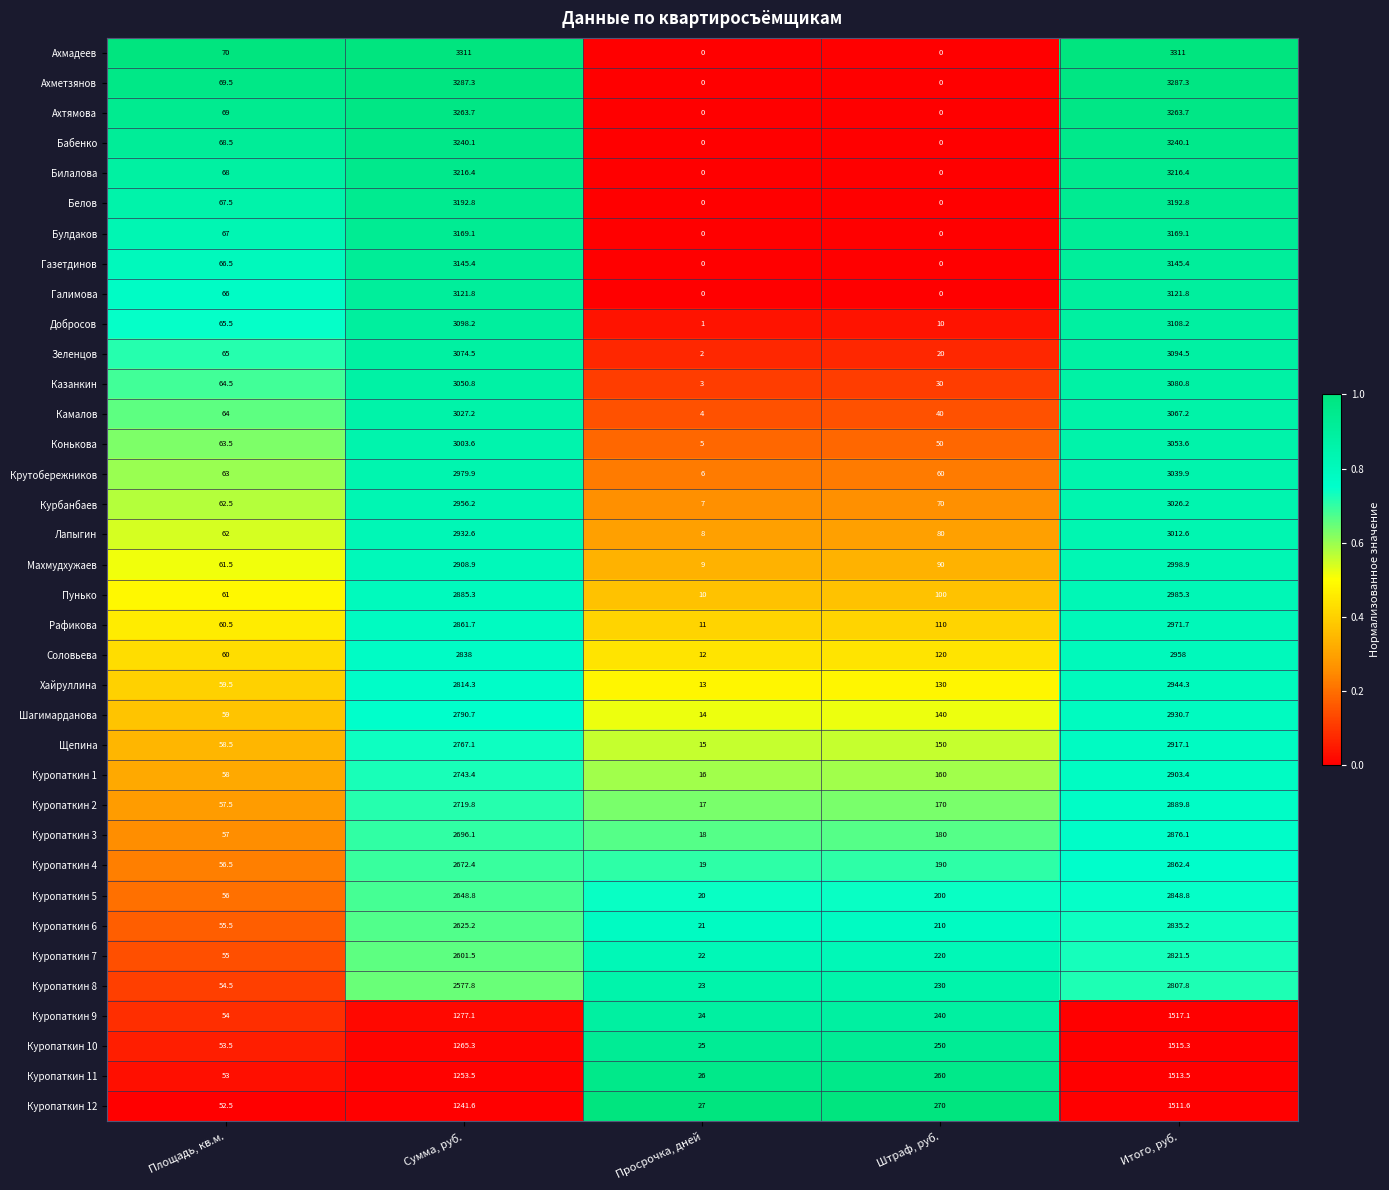

What is the difference between the Камалов values at Просрочка, дней and Сумма, руб.?

3023.2